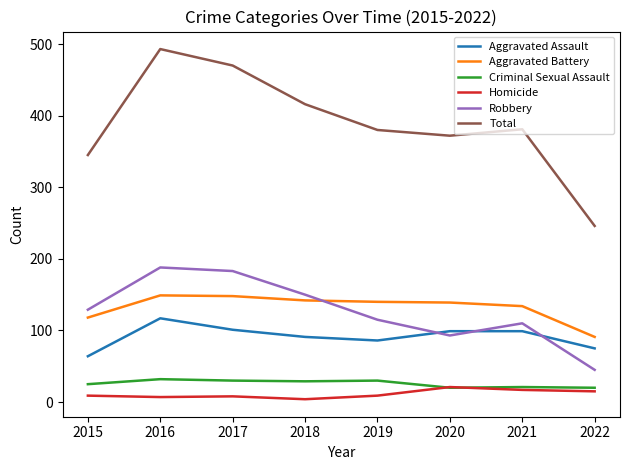

Which label corresponds to the largest value in the chart?

2016